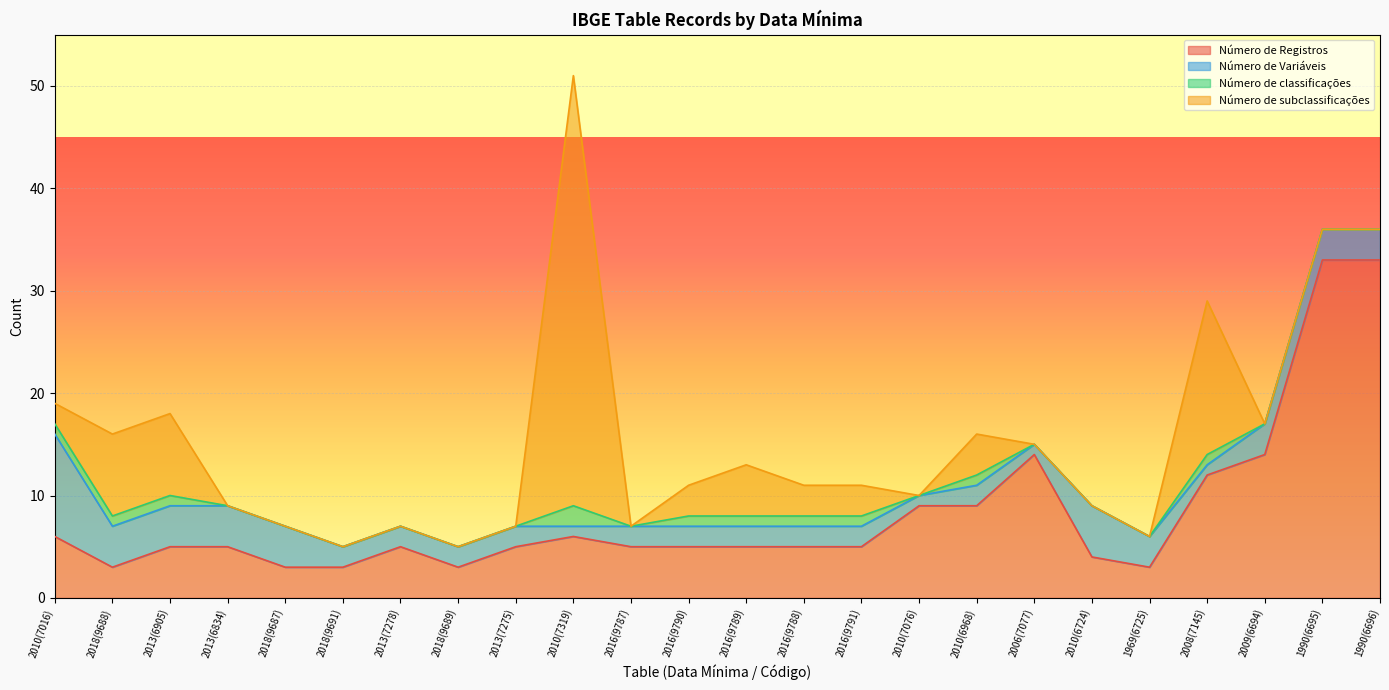

What is the maximum value shown in the chart?

42